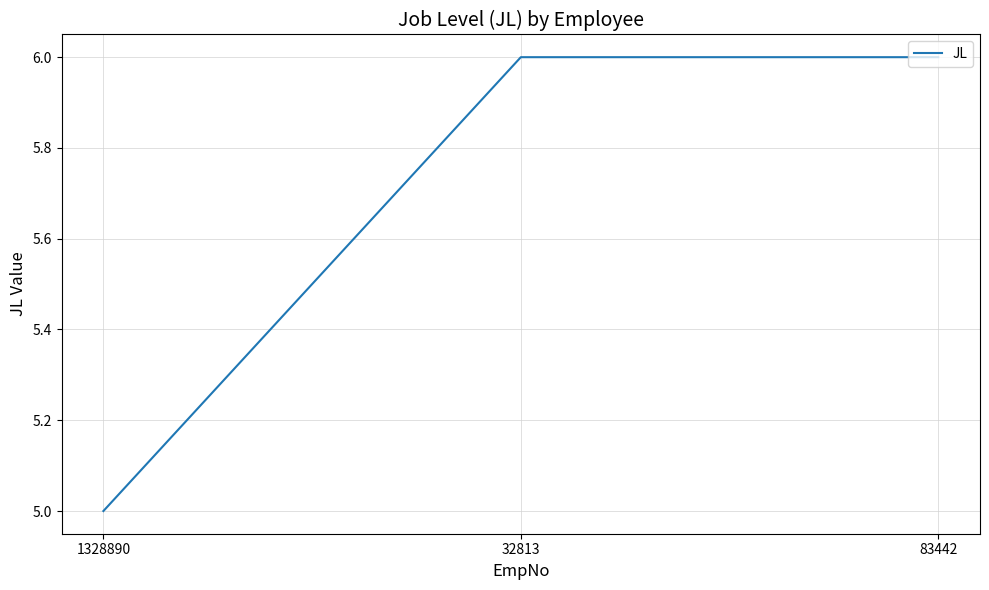

What position from the right is 83442?

1